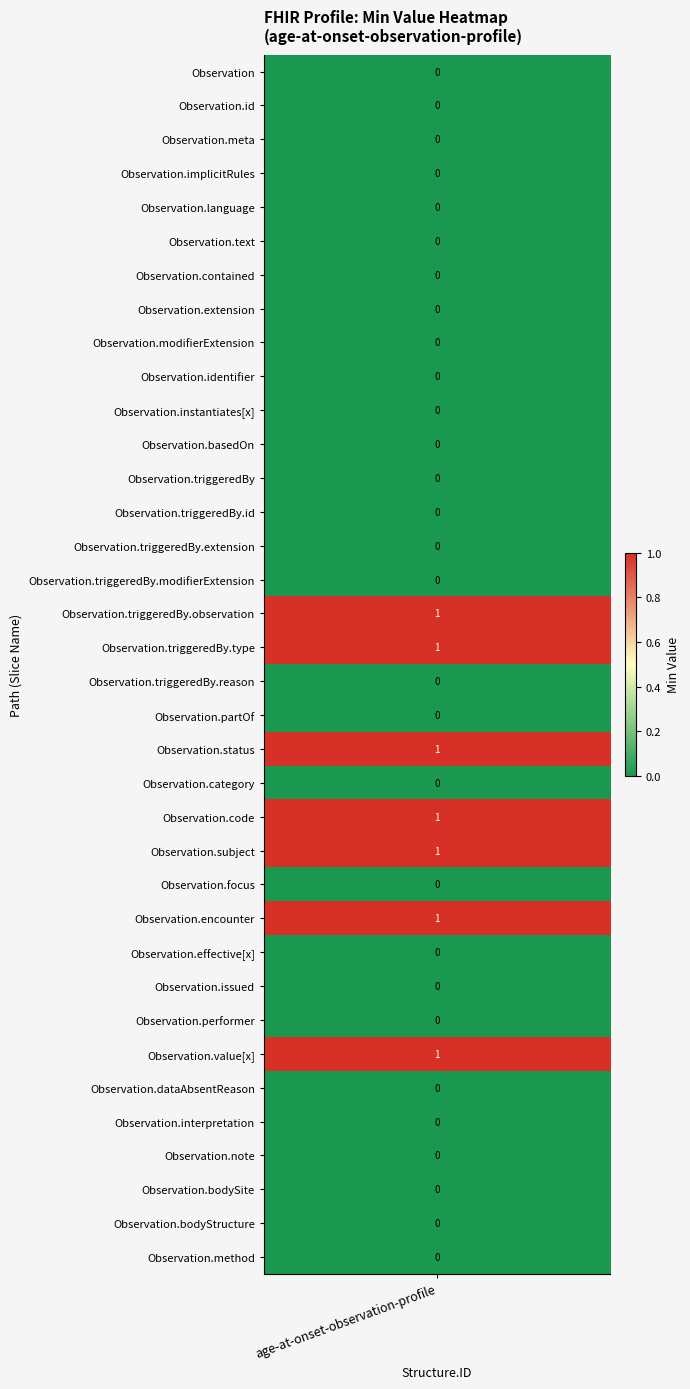

Reading left to right, list all the values displayed in this chart.

0	0	0	0	0	0	0	0	0	0	0	0	0	0	0	0	1	1	0	0	1	0	1	1	0	1	0	0	0	1	0	0	0	0	0	0